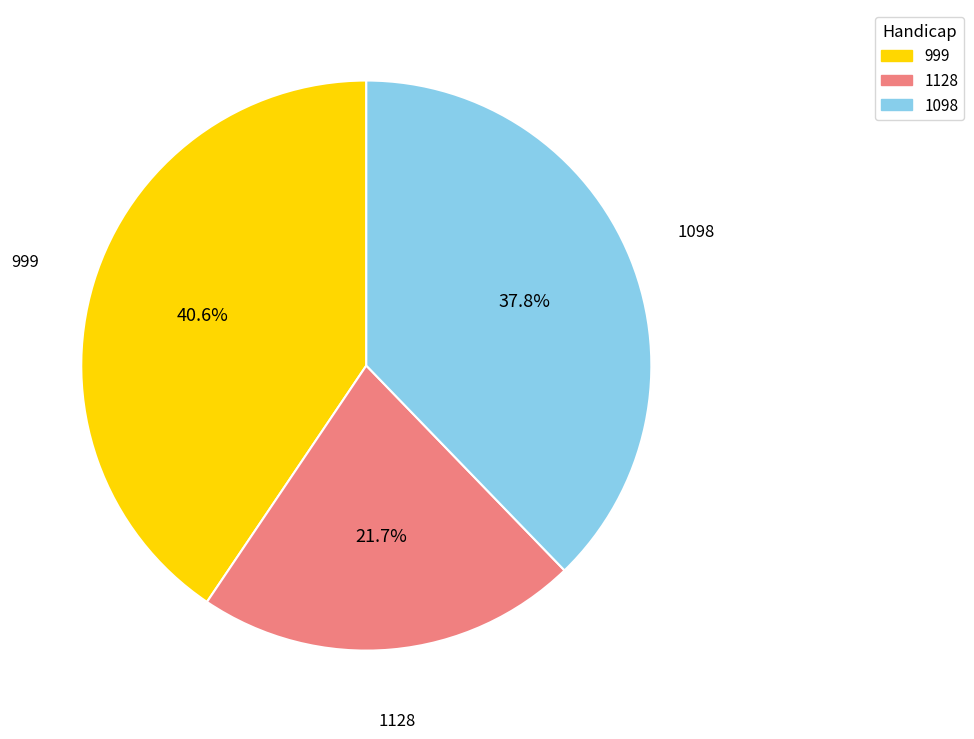

Is there a majority slice in this chart?

No